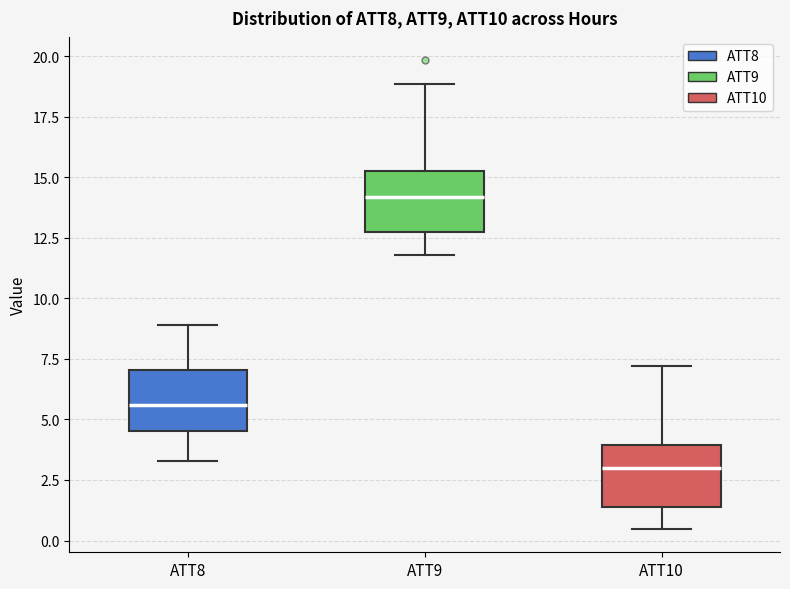

Reading left to right, read every box against the y-axis: the position of its median line, the range the box covers, and the ends of its whiskers. The values are not printed on the chart, so give them approximately, as read against the axis.

ATT8: median 5.5, box 4.5 to 7.0, whiskers 3.5 to 9.0
ATT9: median 14.0, box 12.5 to 15.5, whiskers 12.0 to 19.0
ATT10: median 3.0, box 1.5 to 4.0, whiskers 0.5 to 7.0